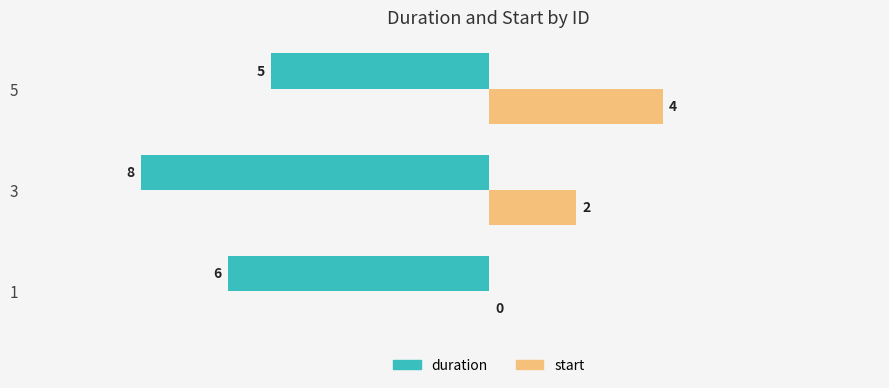

At which label is start closest to 2?

3